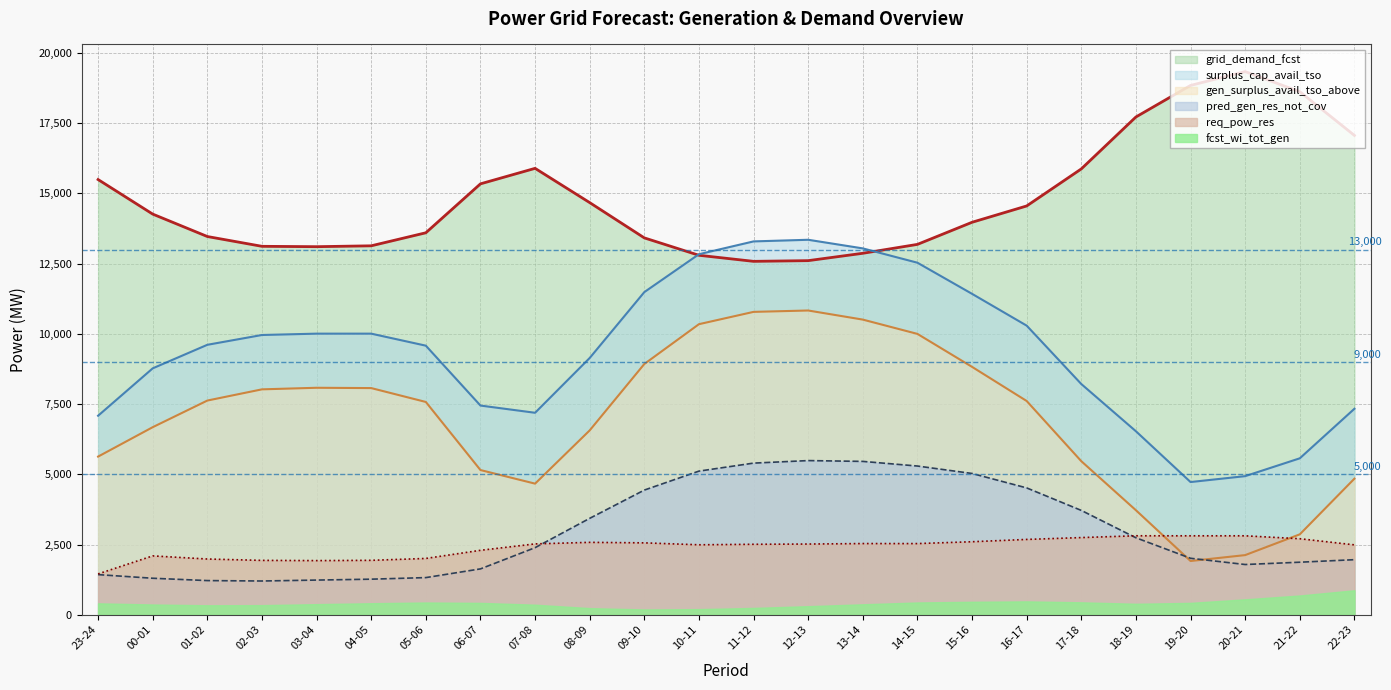

How many lines are shown in the chart?

6